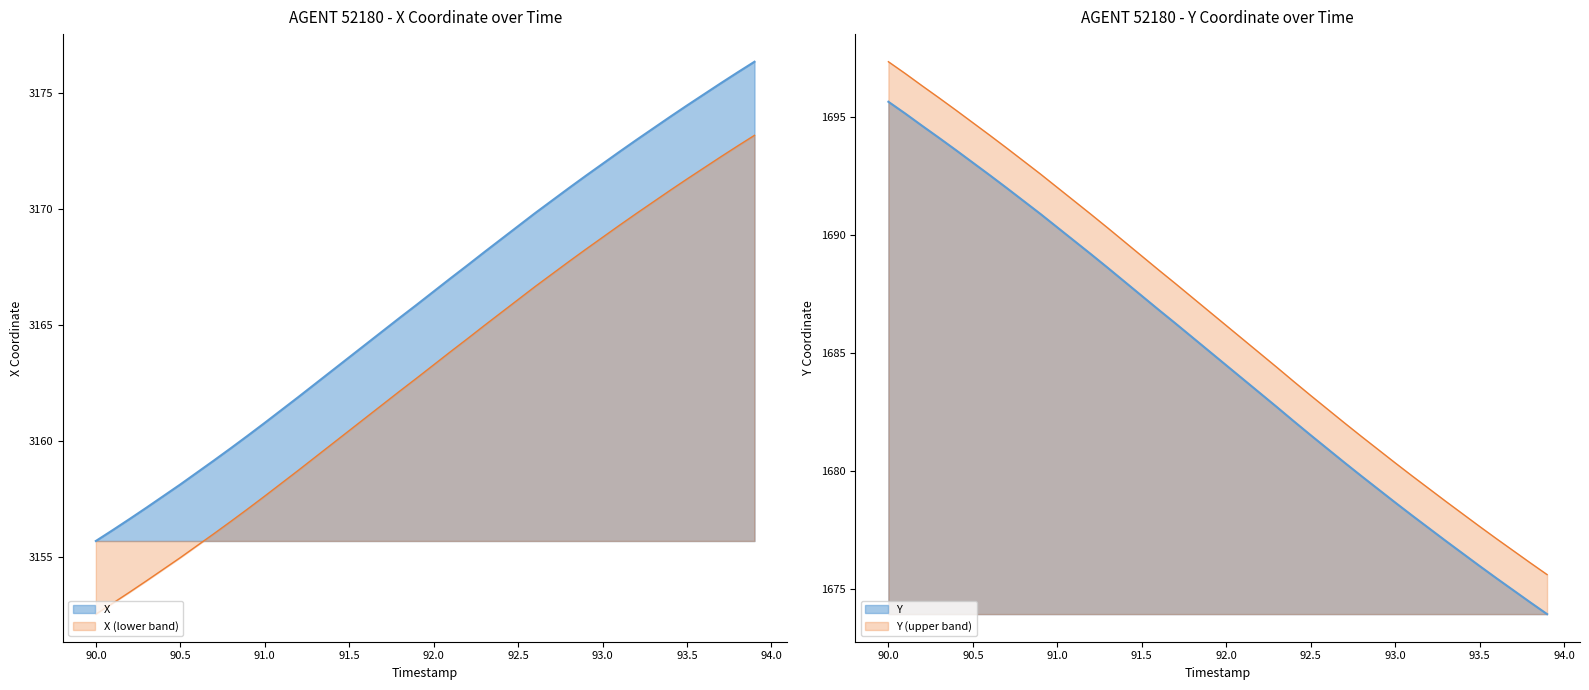

How many data points in Y are above 1685?

20